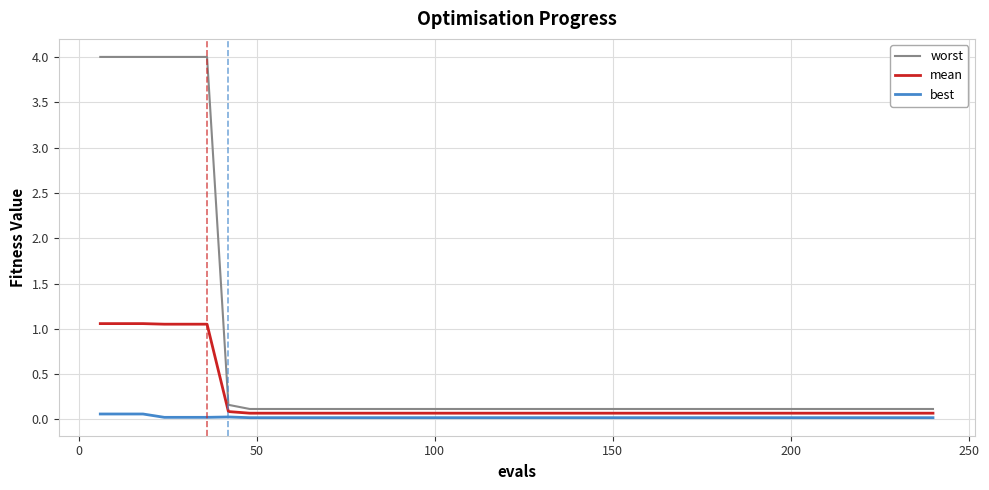

Which series has the largest range (max minus min)?

worst